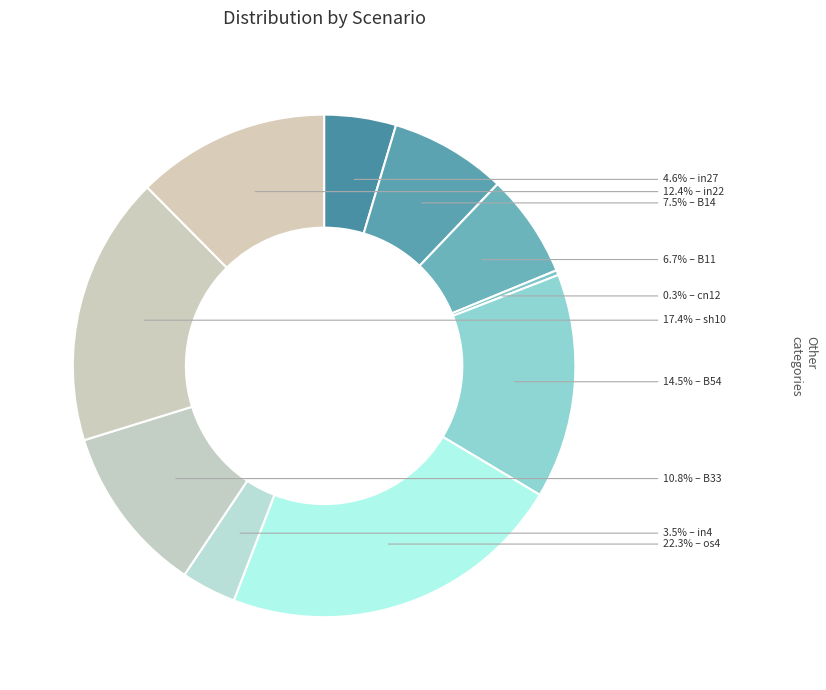

What is the largest slice in the pie chart?

os4